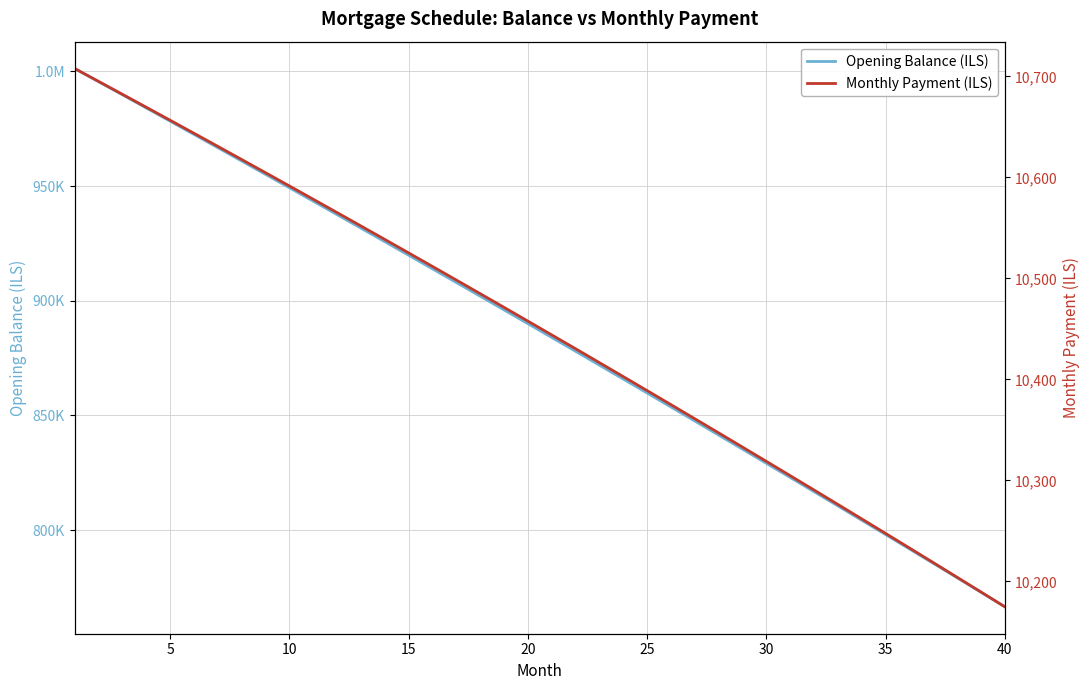

The value of Monthly Payment (ILS) at 33 is 5198.4. True or false?

False